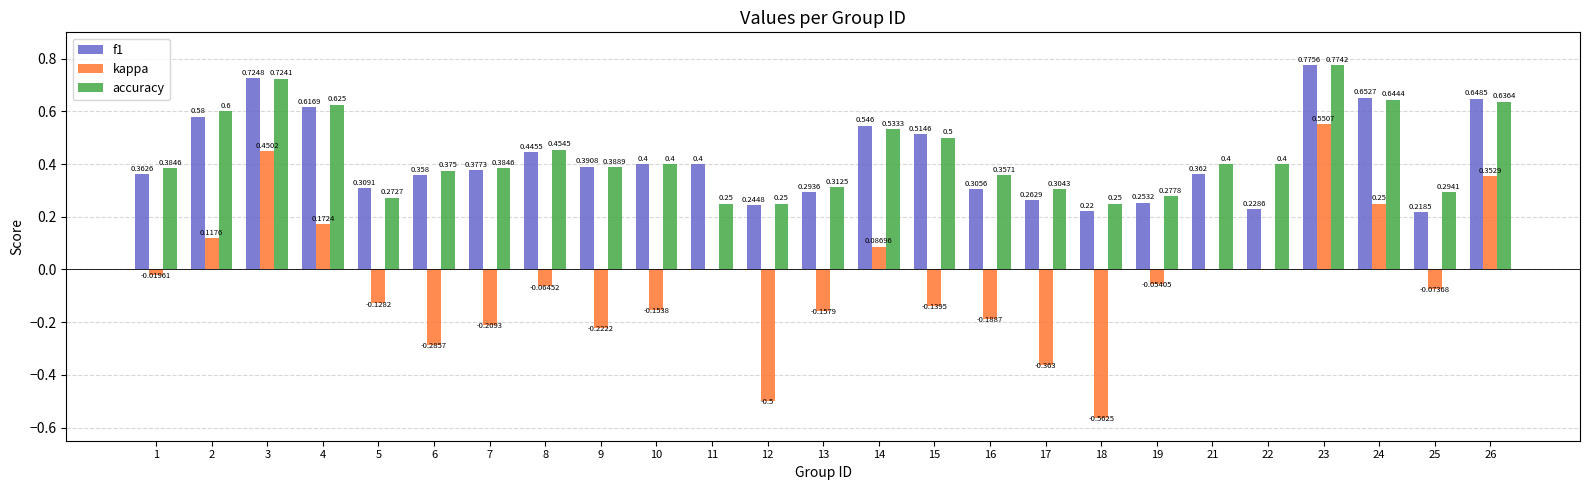

Is the value of kappa at 16 greater than the value of accuracy at 22?

No